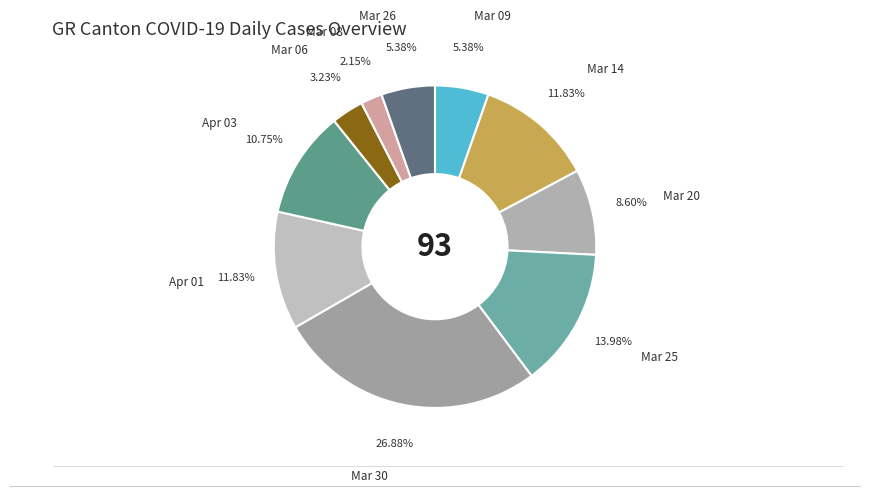

Which category has the biggest portion of the pie?

GR 2020-03-30